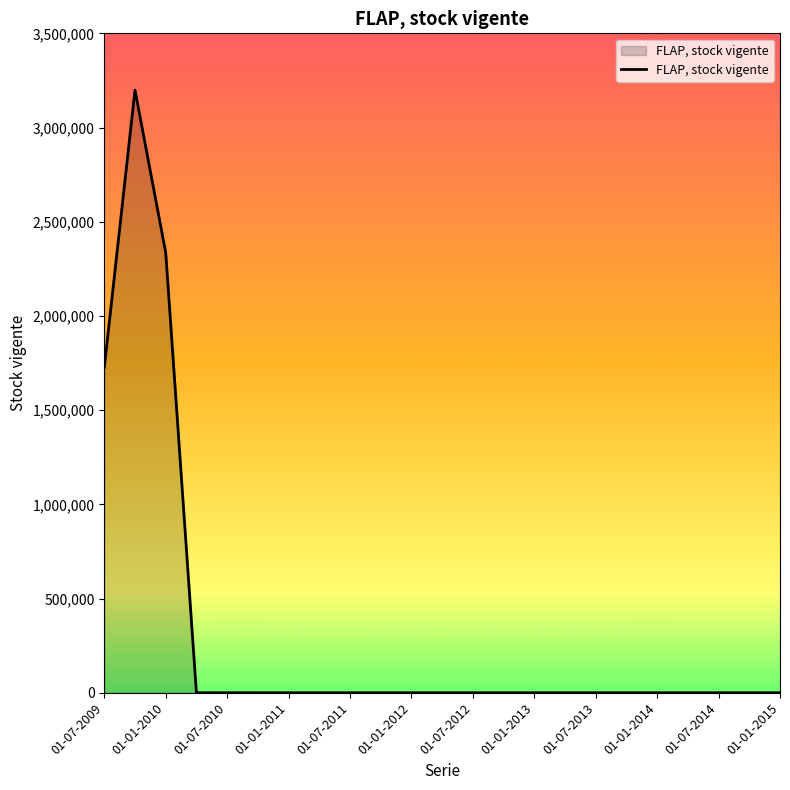

What is the difference between the maximum and minimum values?

3198606